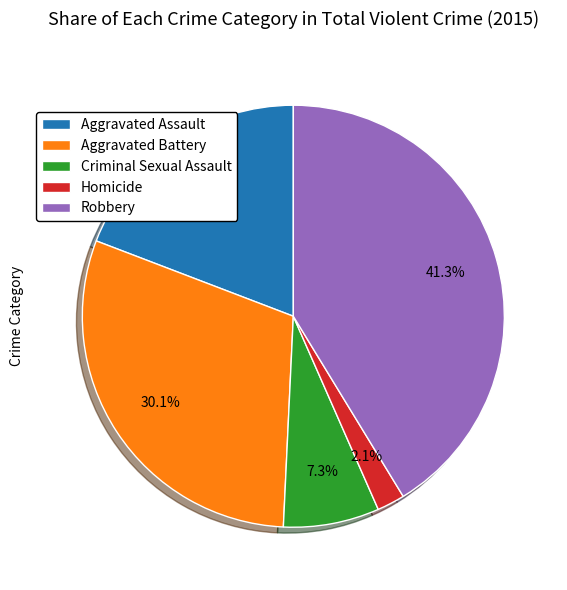

Is the sum of Aggravated Battery and Robbery greater than half?

Yes